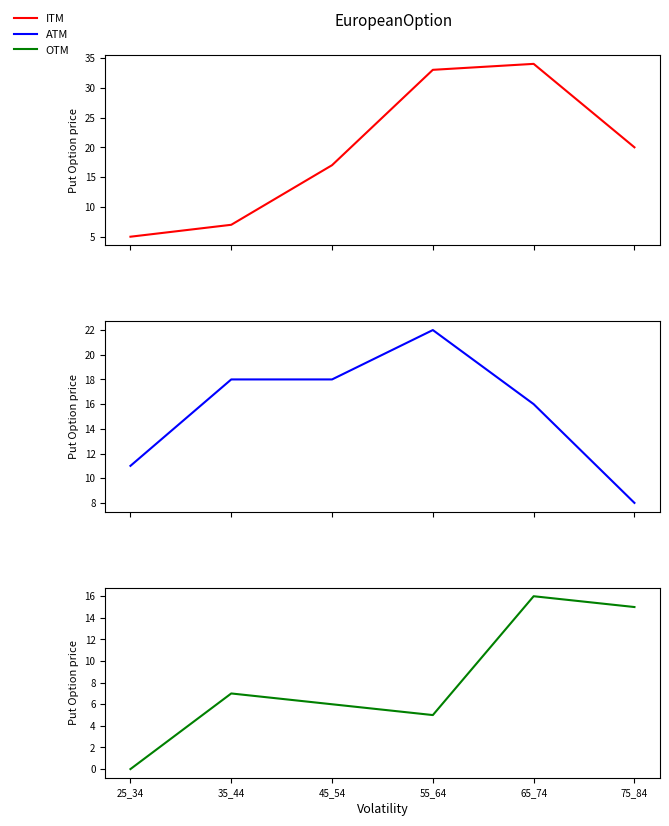

What is the average value of the OTM series?

8